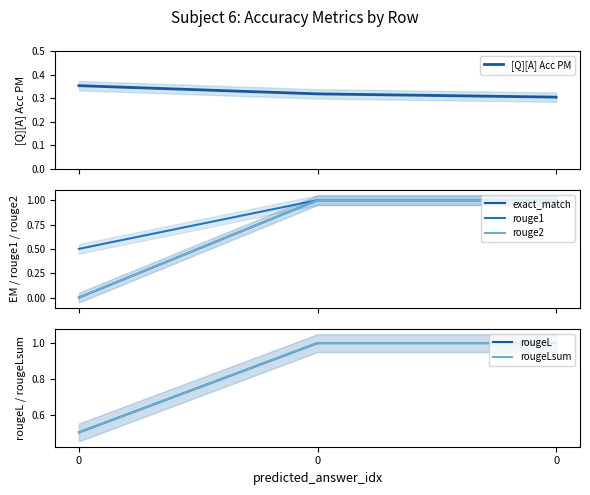

True or false: [Q][A] Acc PM has a value of 0.4 at 0.

True